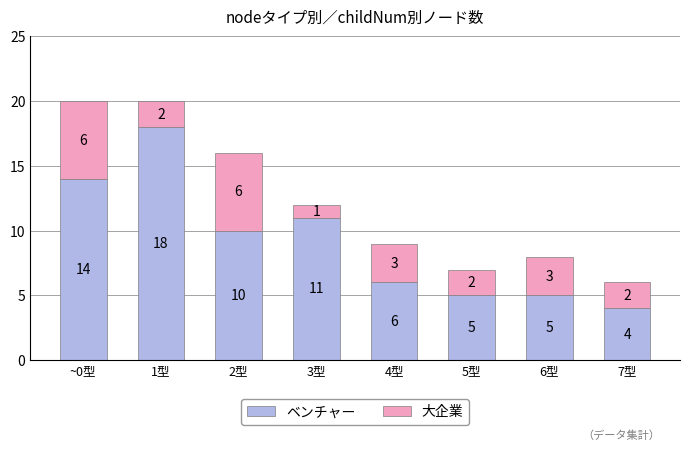

The ベンチャー series shows 14 at ~0型. True or false?

True